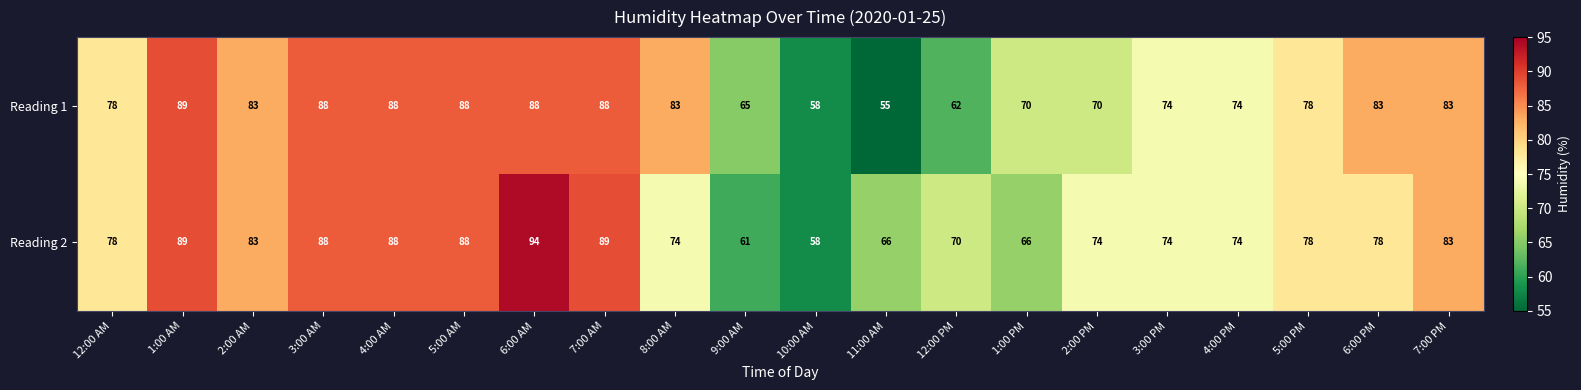

What is the greatest value displayed?

94